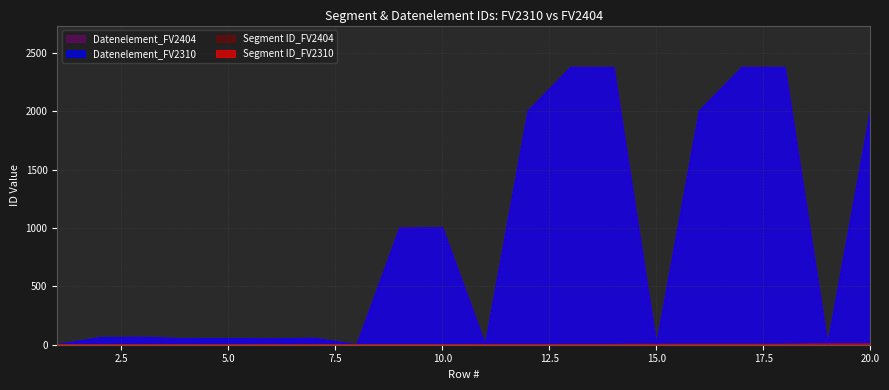

The value of Segment ID_FV2404 at 5 is 1. True or false?

True